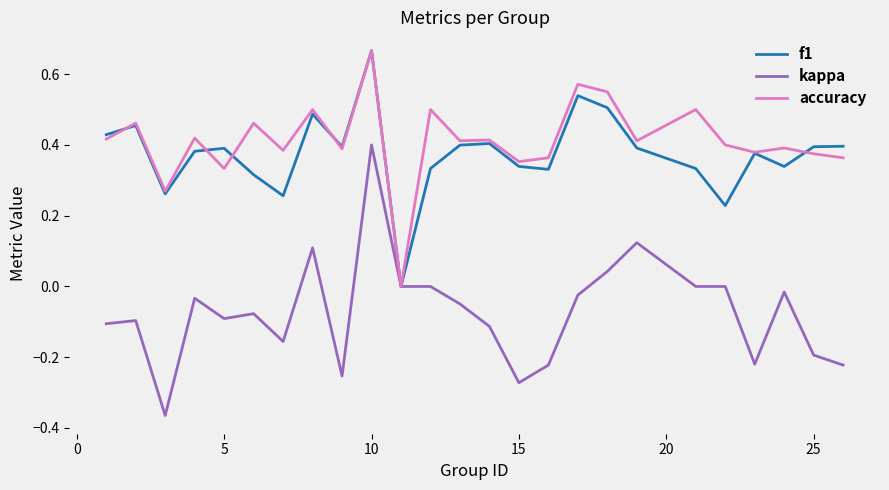

What are all the series names shown in the legend?

f1, kappa, accuracy